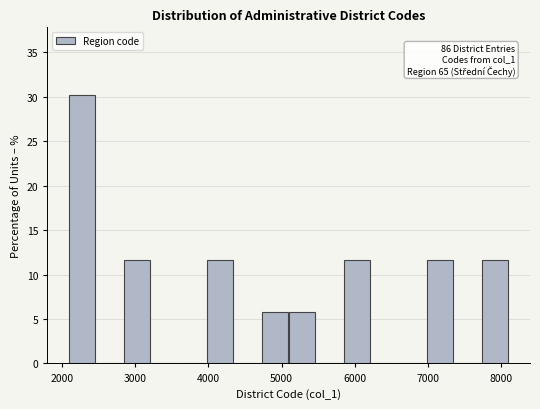

Around what value on the x-axis is the tallest bar? Give the approximate position of its centre, as read against the axis.

2300